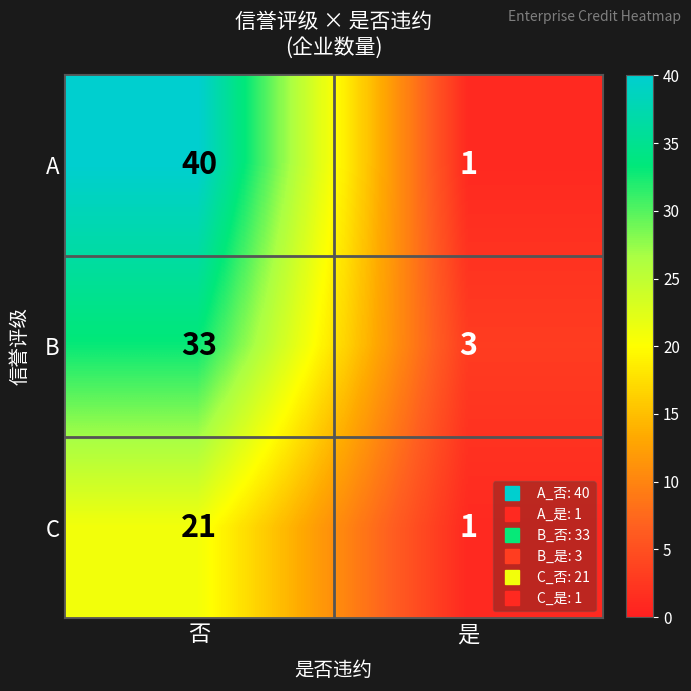

Where is A nearest to the value 20?

是